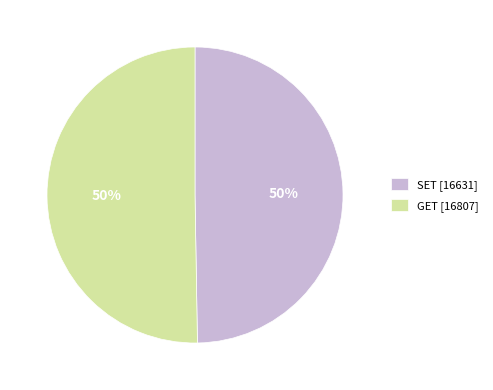

Do SET and GET together represent more than half of the pie?

Yes